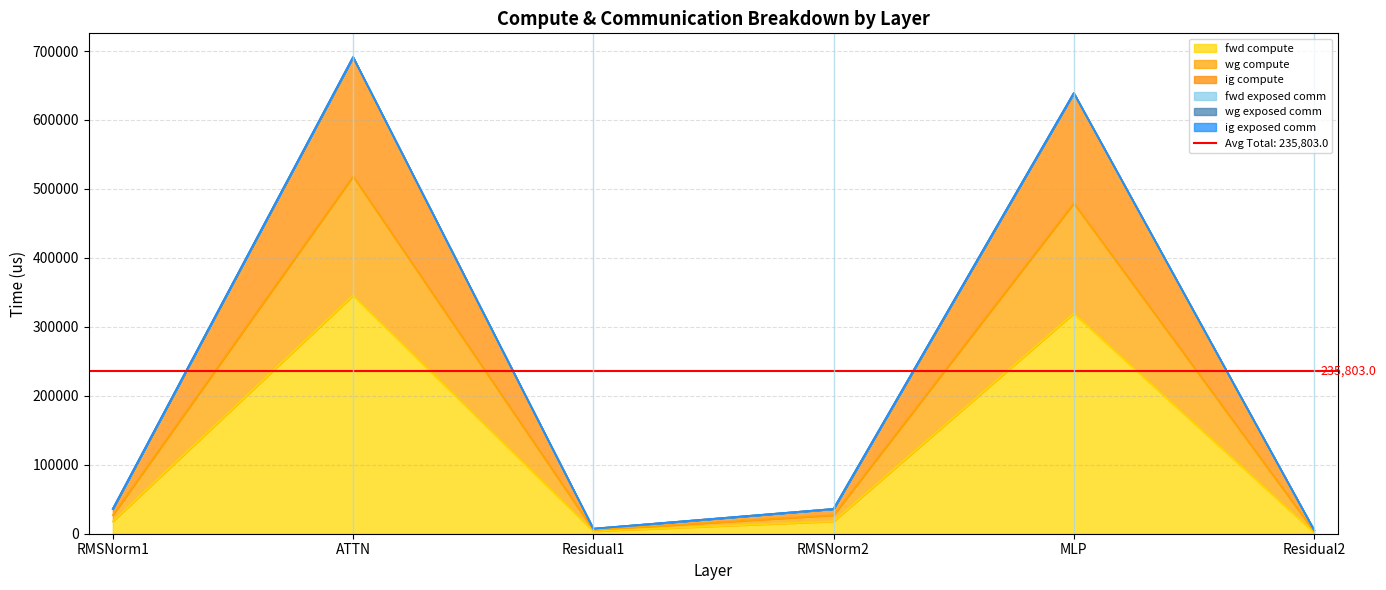

The fwd compute series shows 130884.5 at MLP. True or false?

False